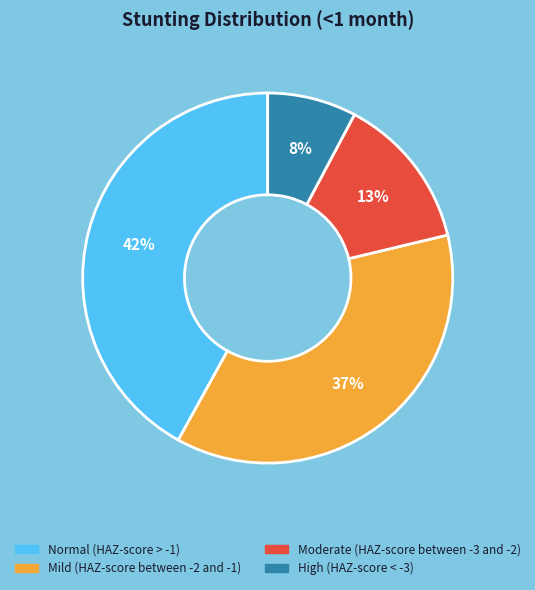

Is High (HAZ-score < -3) the majority of the pie?

No